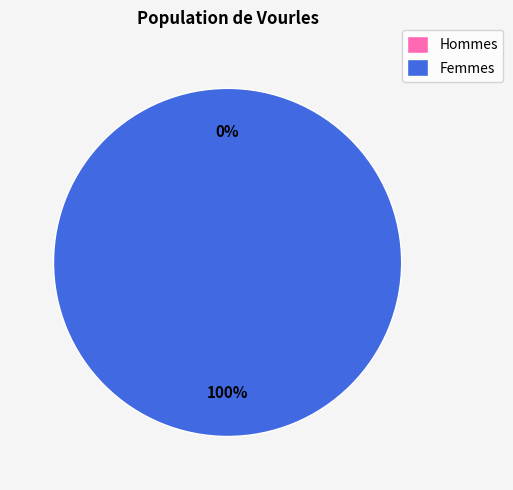

Count the number of slices in the pie.

2